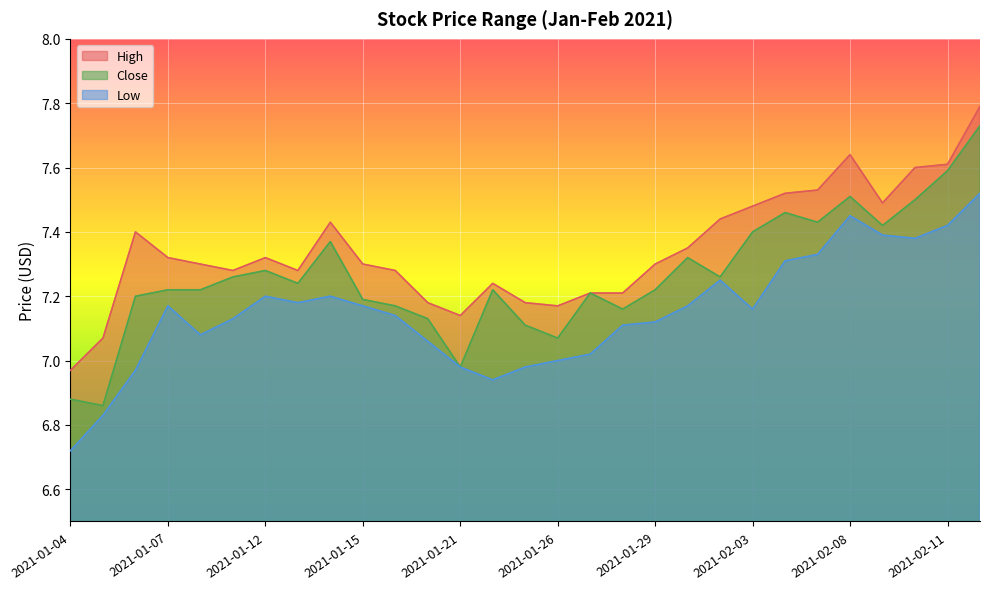

List the series in order of their peak value, highest first.

High, Close, Low